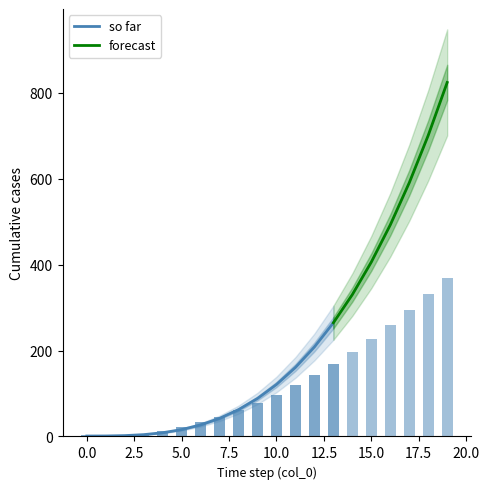

The value of 97 at 5 is 16.0. True or false?

True